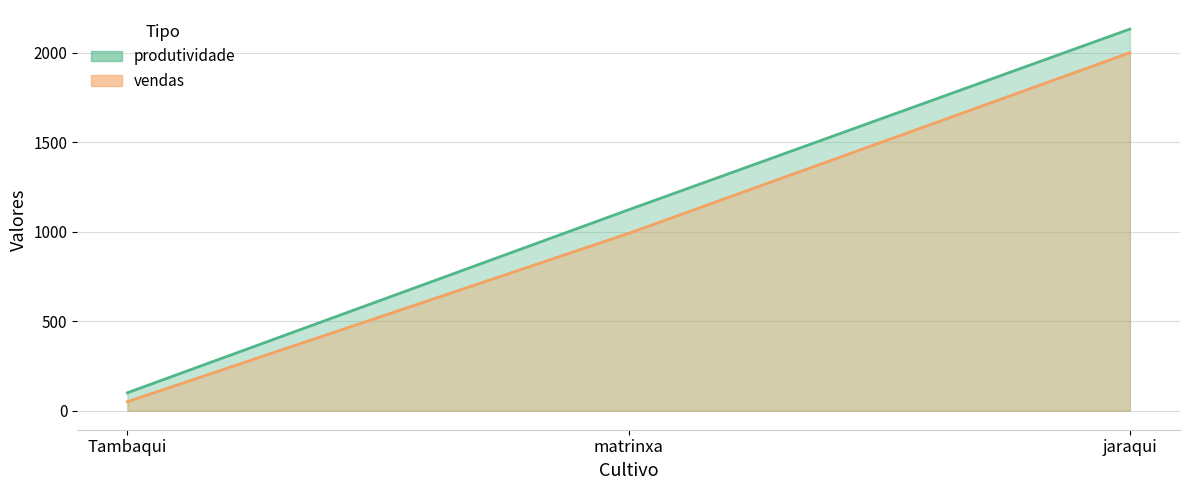

Which series has the widest spread of values?

produtividade